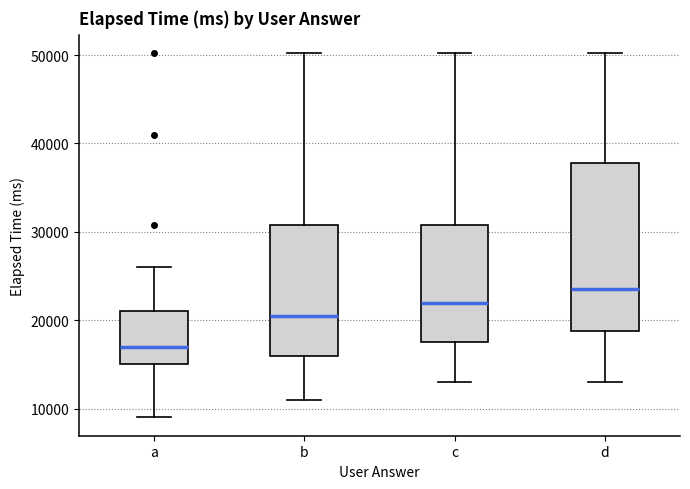

Comparing the boxes themselves (not the whiskers), which one is the tallest?

d